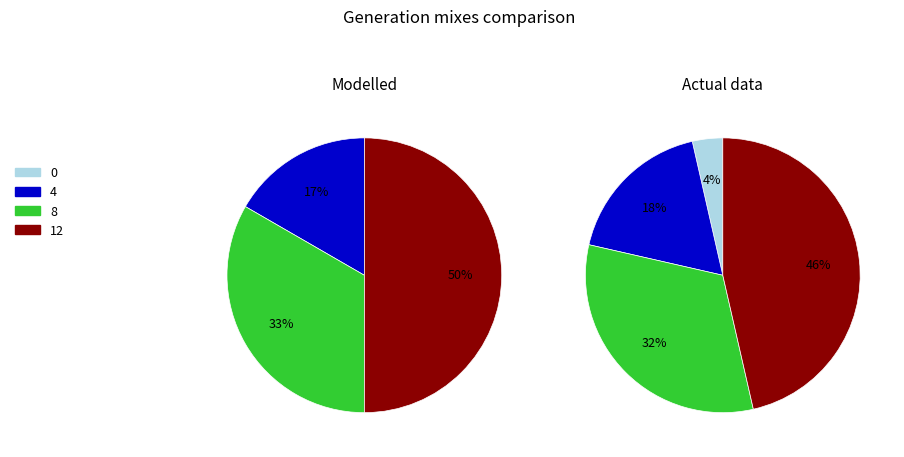

Is it true that 12 is 50% of the pie?

True